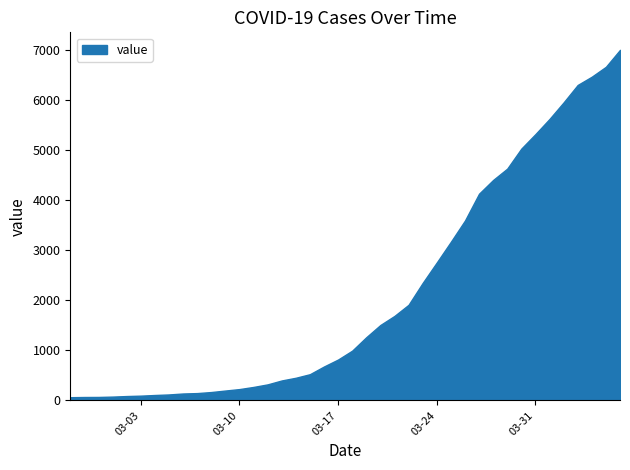

What is the maximum value shown in the chart?

6995